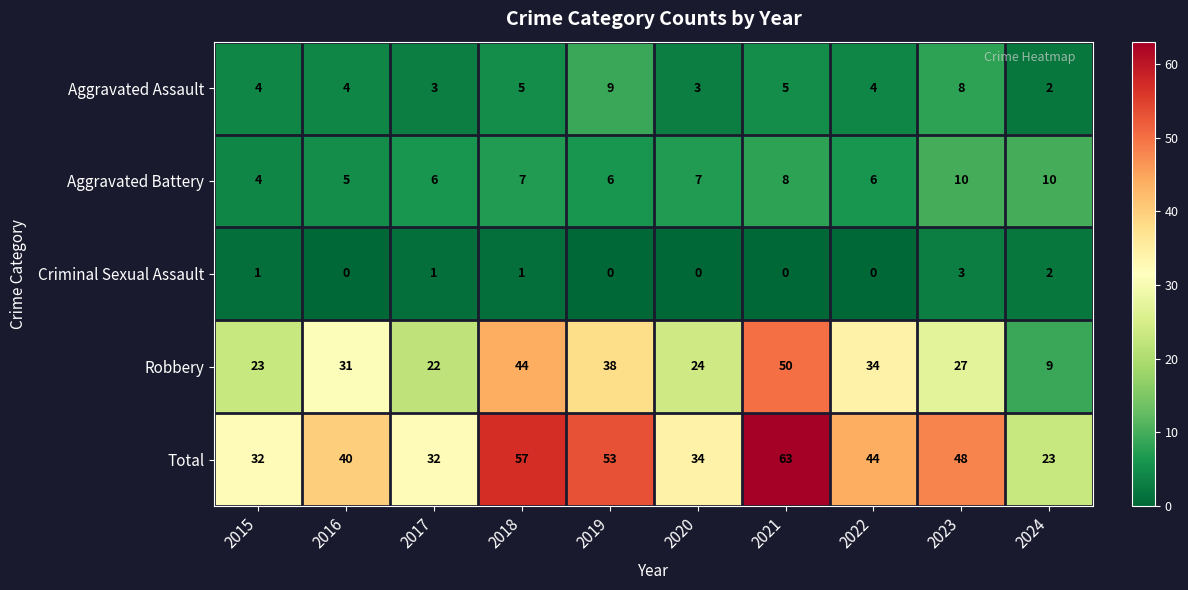

How many distinct data groups are displayed?

5